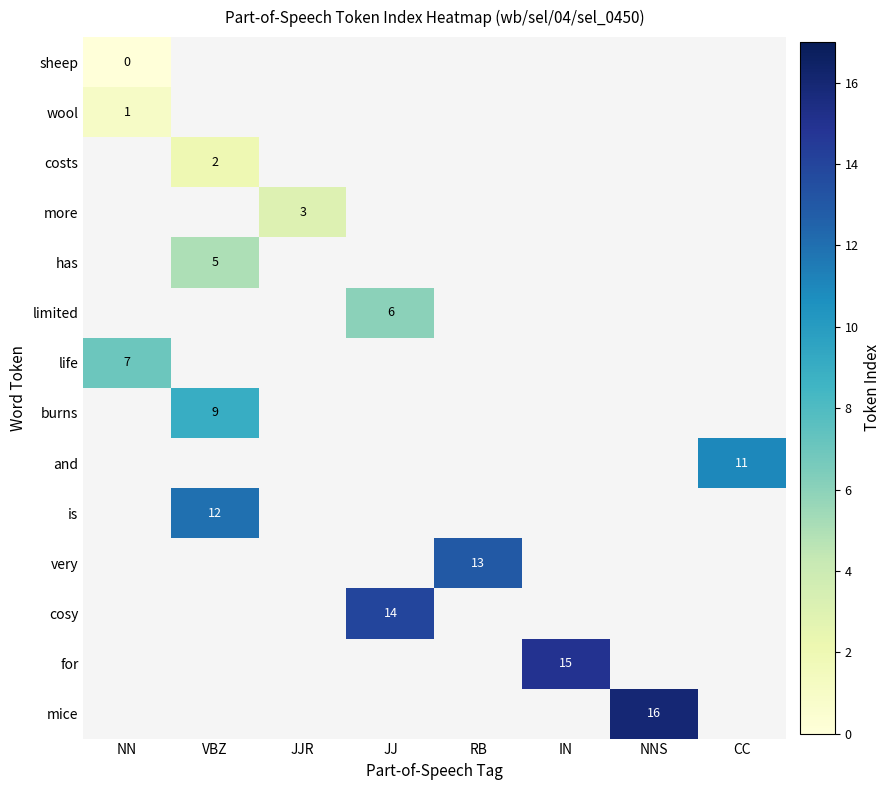

What is the greatest value displayed?

16.0